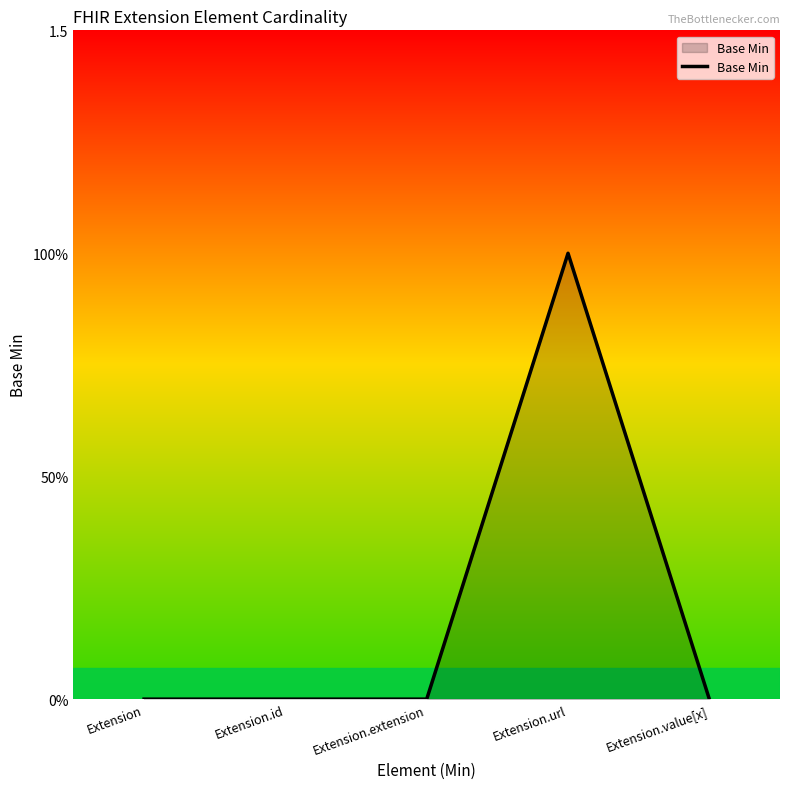

What is the label of the 5th point from the right?

Extension